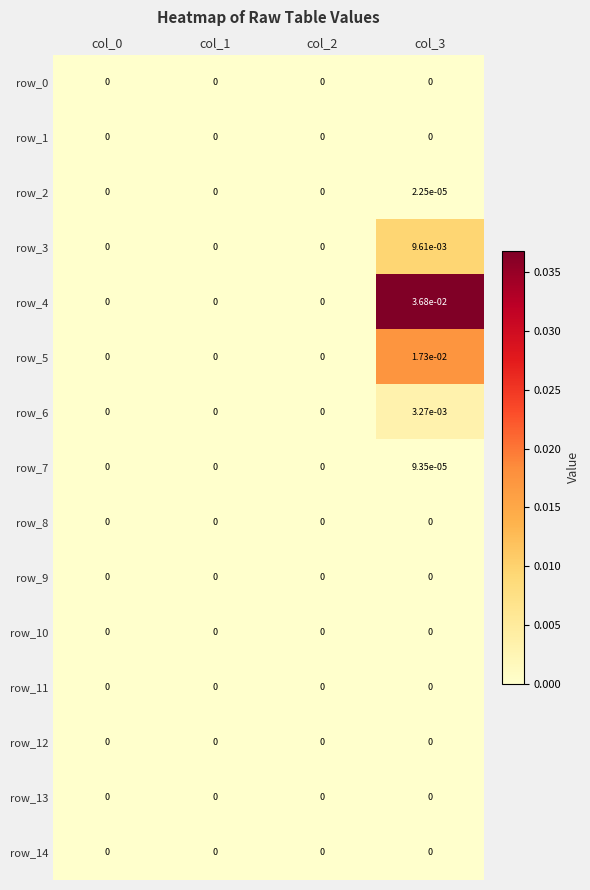

True or false: row_14 has a value of 0.0 at col_1.

True